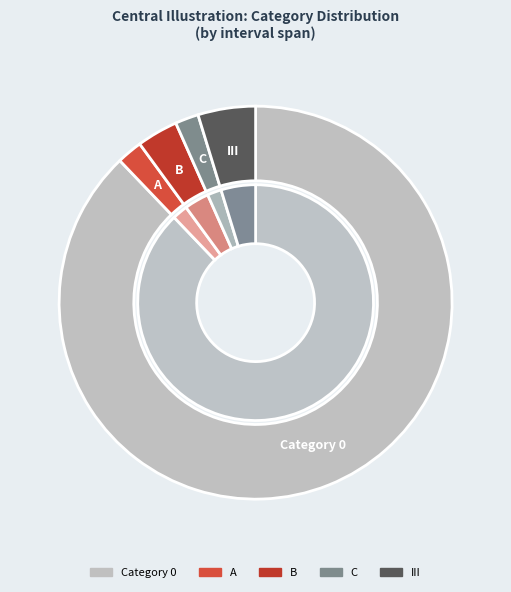

How much of the chart is everything except 1?

96.7%